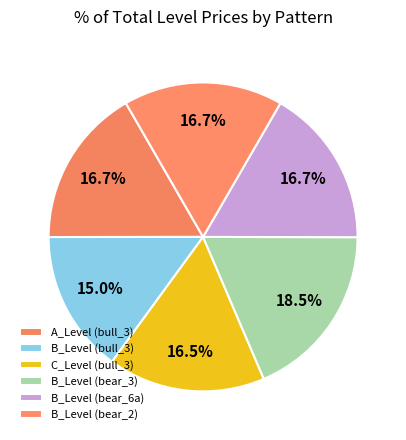

Is C_Level (bull_3) the majority of the pie?

No